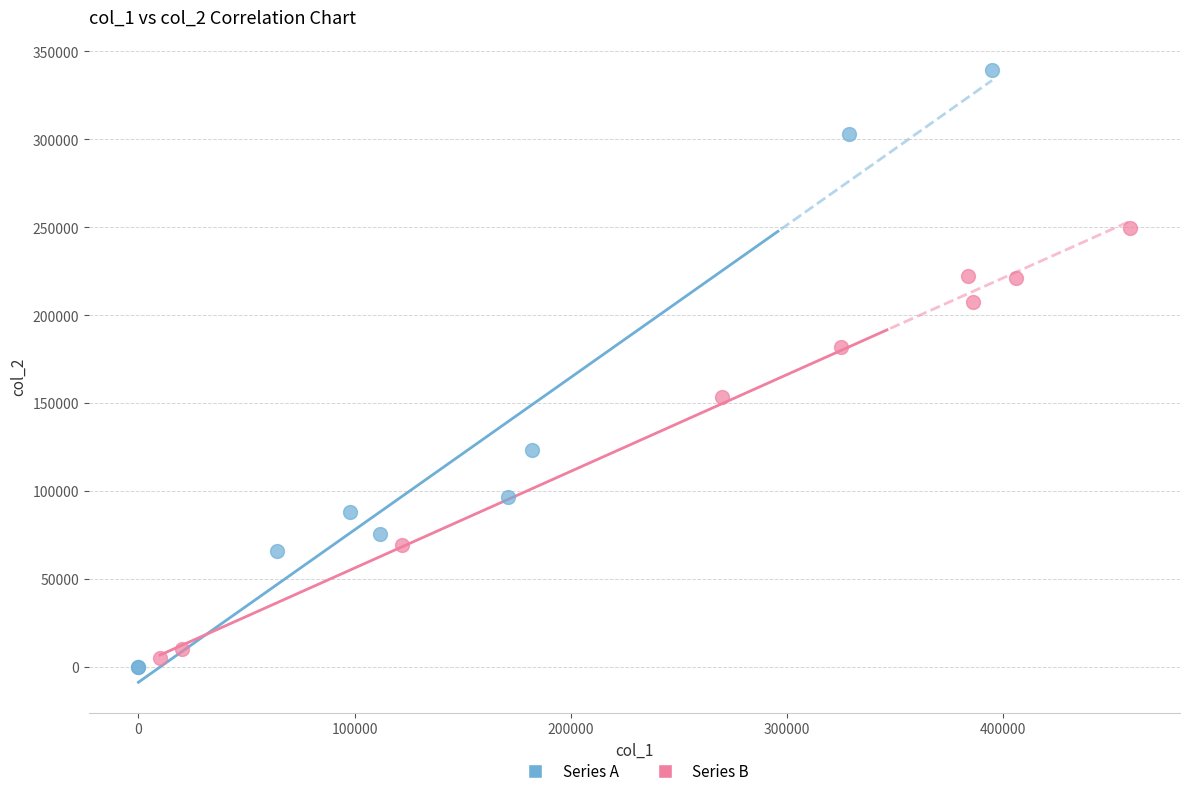

Which series has the largest Y range (max minus min)?

Series A